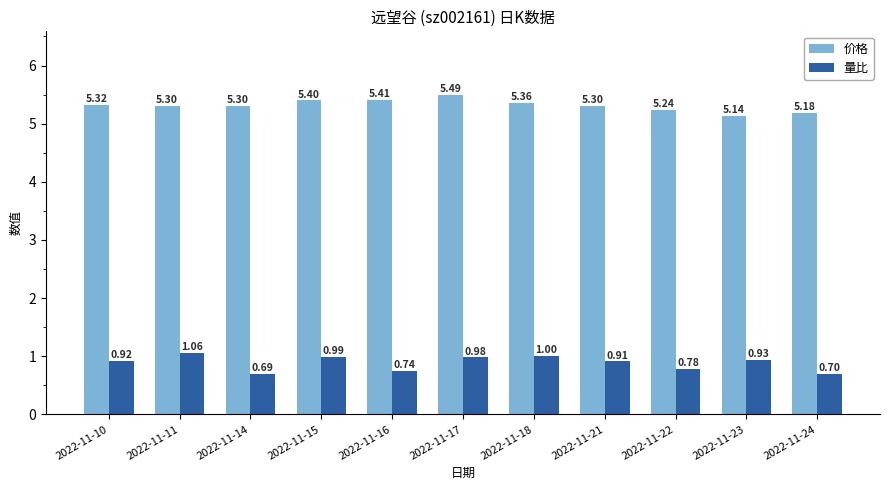

At which category is the sum across all series the highest?

2022-11-17